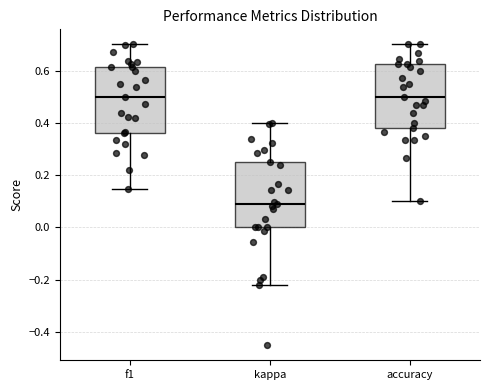

Reading left to right, read every box against the y-axis: the position of its median line, the range the box covers, and the ends of its whiskers. The values are not printed on the chart, so give them approximately, as read against the axis.

f1: median 0.50, box 0.36 to 0.62, whiskers 0.14 to 0.70
kappa: median 0.10, box 0.00 to 0.26, whiskers -0.22 to 0.40
accuracy: median 0.50, box 0.38 to 0.62, whiskers 0.10 to 0.70